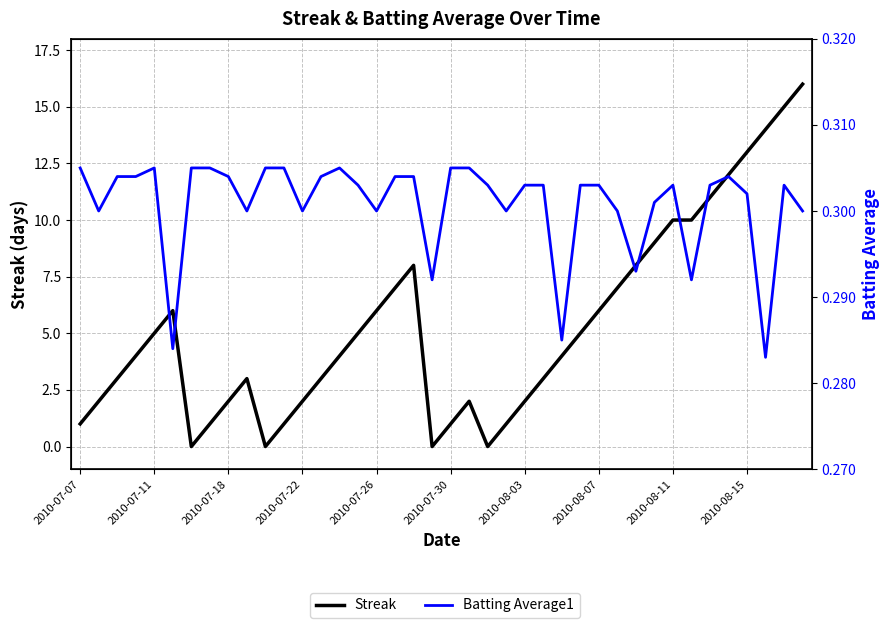

Rank the series by their average value, from lowest to highest.

Batting Average1, Streak